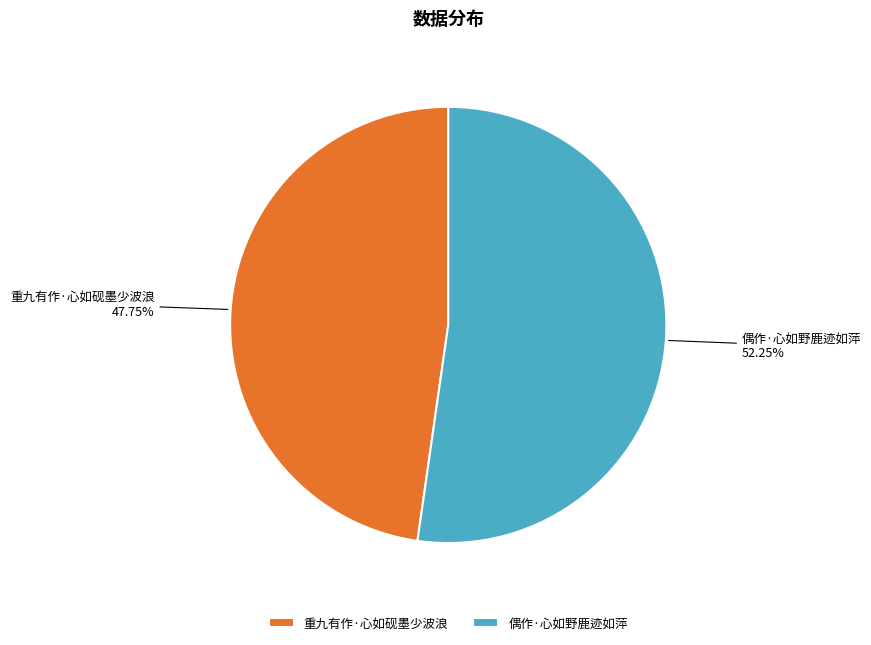

The 偶作·心如野鹿迹如萍 slice represents 52% of the pie. True or false?

True